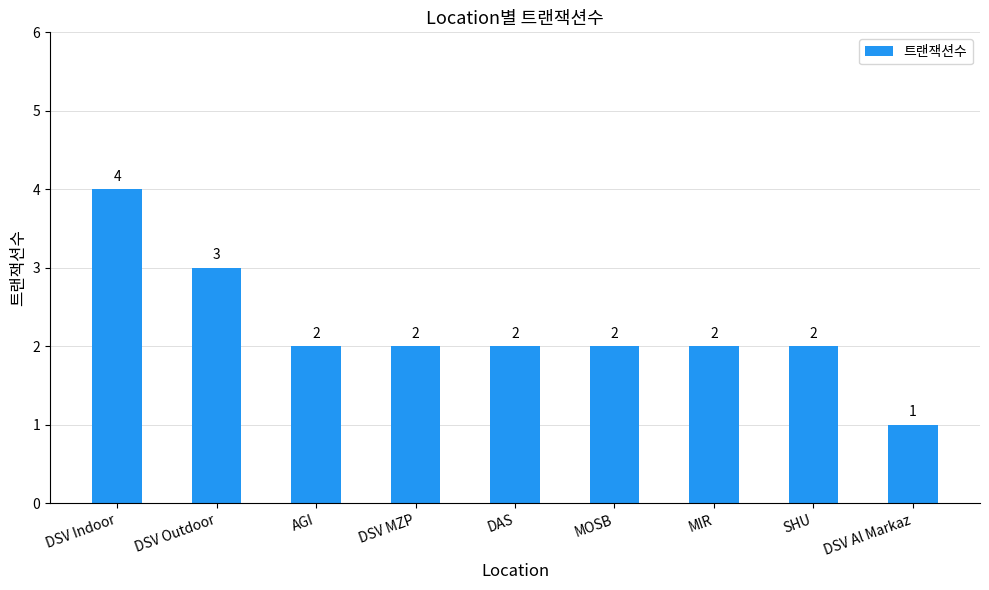

Reading left to right, list all the values displayed in this chart.

DSV Indoor=4	DSV Outdoor=3	AGI=2	DSV MZP=2	DAS=2	MOSB=2	MIR=2	SHU=2	DSV Al Markaz=1